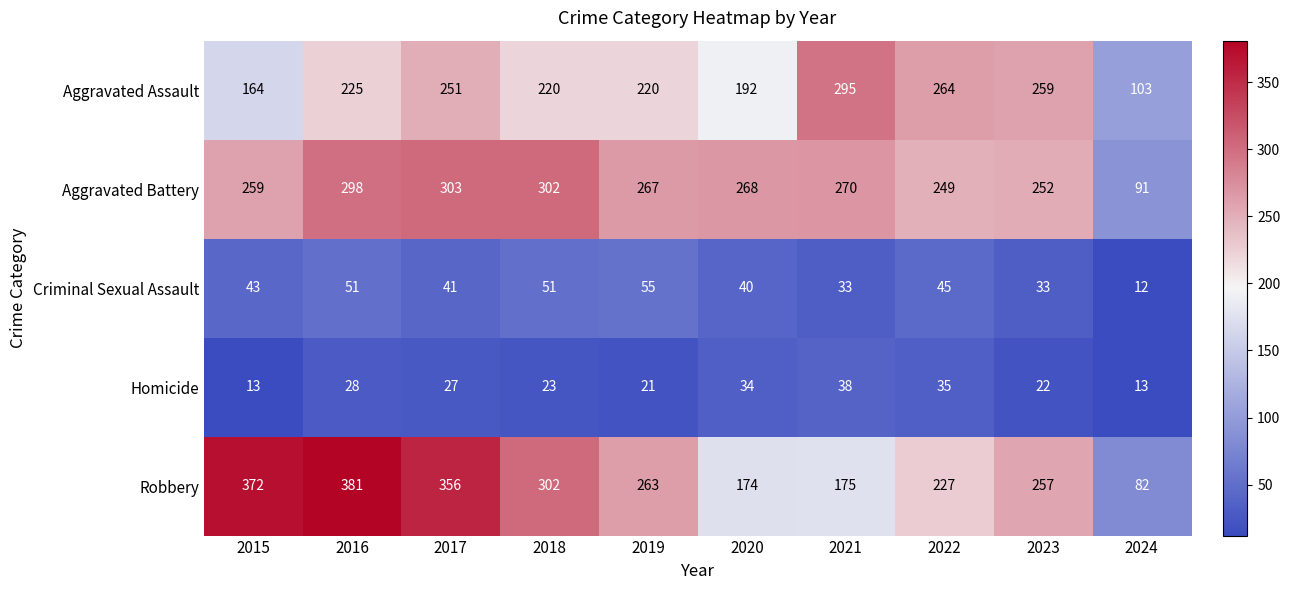

Rank the series by their maximum value, from lowest to highest.

Homicide, Criminal Sexual Assault, Aggravated Assault, Aggravated Battery, Robbery